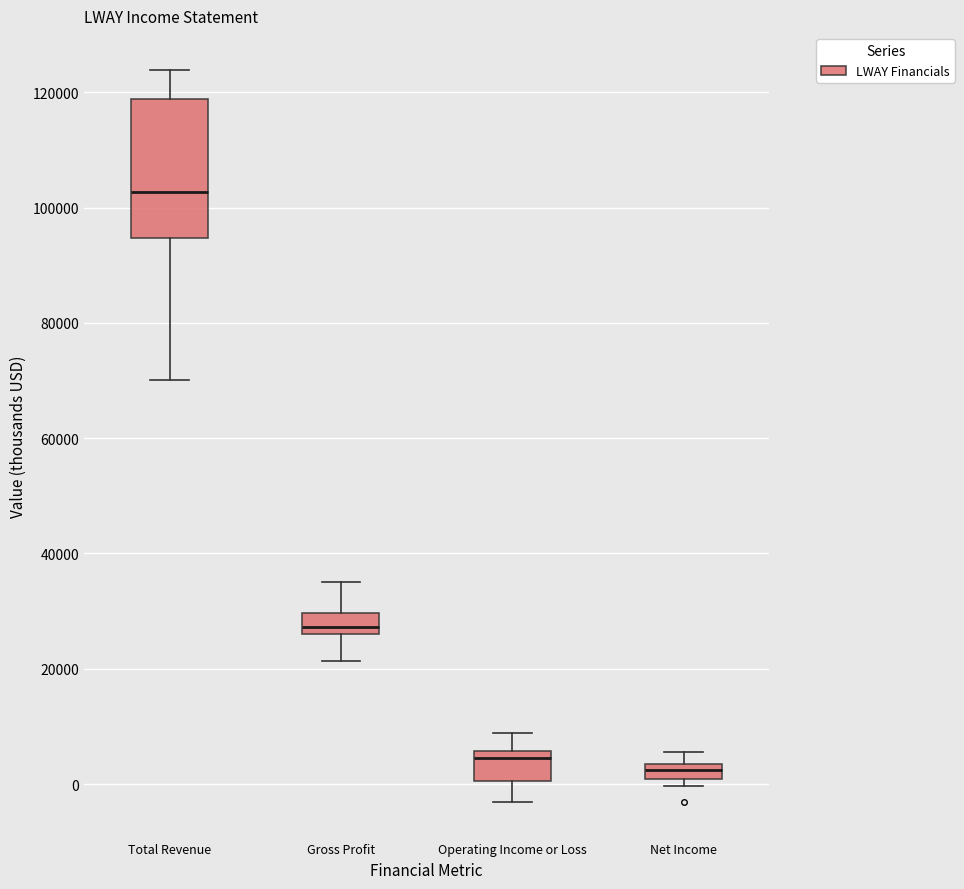

Where does the lower whisker of the box for Operating Income or Loss end on the y-axis? The values are not printed on the chart, so give them approximately, as read against the axis.

-4000